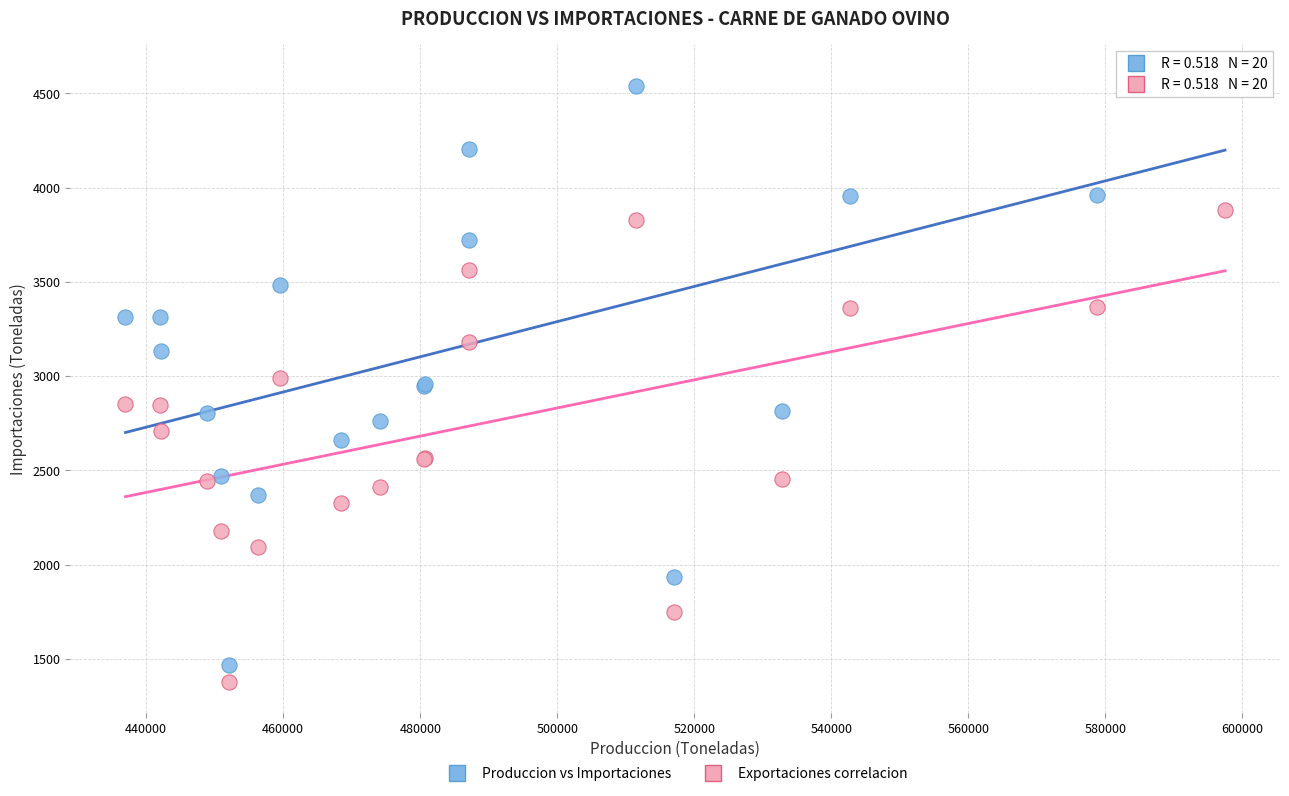

Which series has the widest spread of Y values?

Produccion vs Importaciones